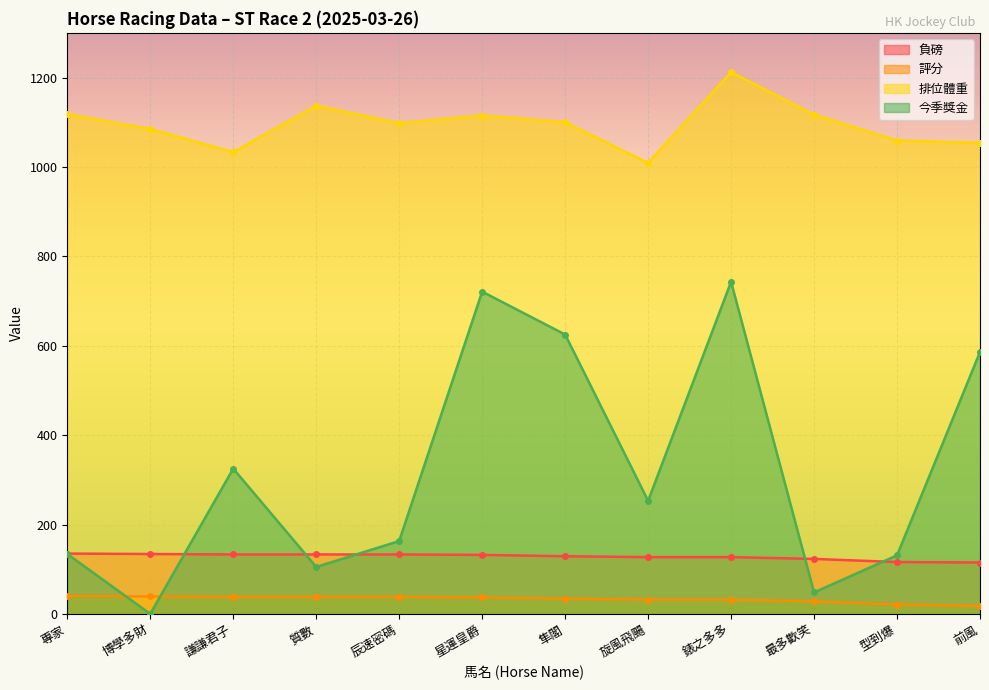

What is the total value across all series at 星運皇爵?

2005